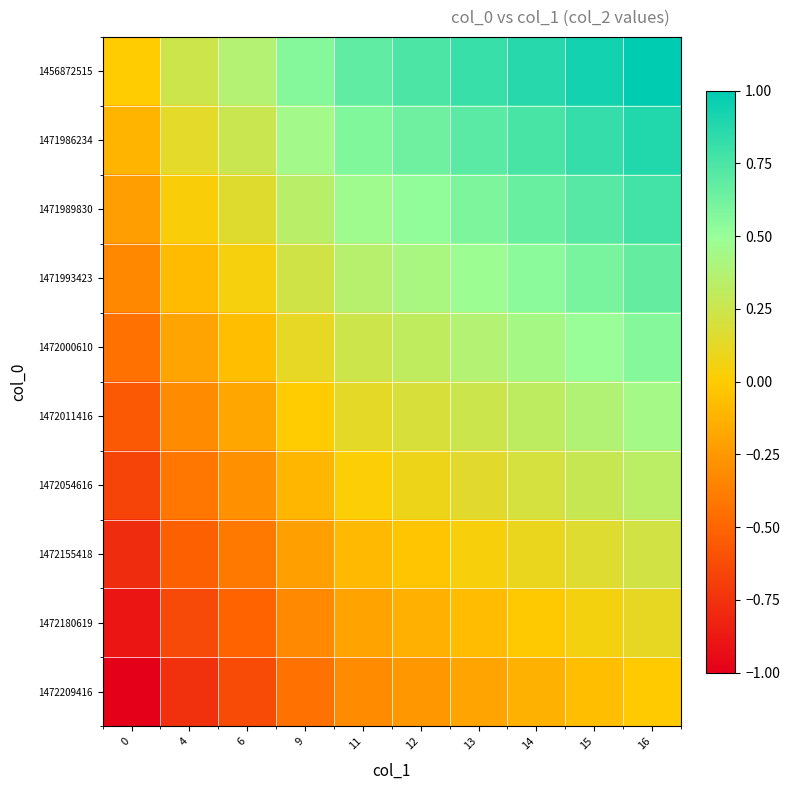

What is the total value across all series at 12?

2.5